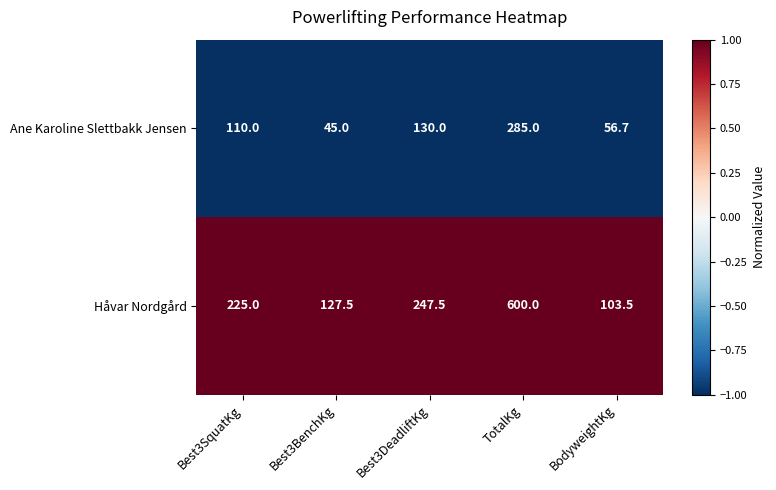

What is the spread (max minus min) of values at Best3DeadliftKg?

117.5